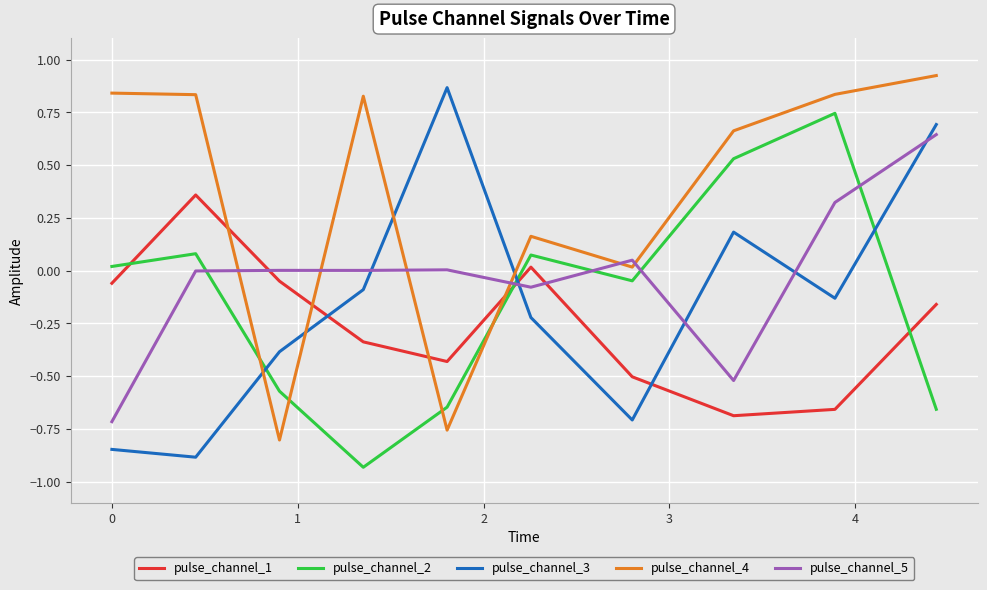

Which series has the largest total across all categories?

pulse_channel_4